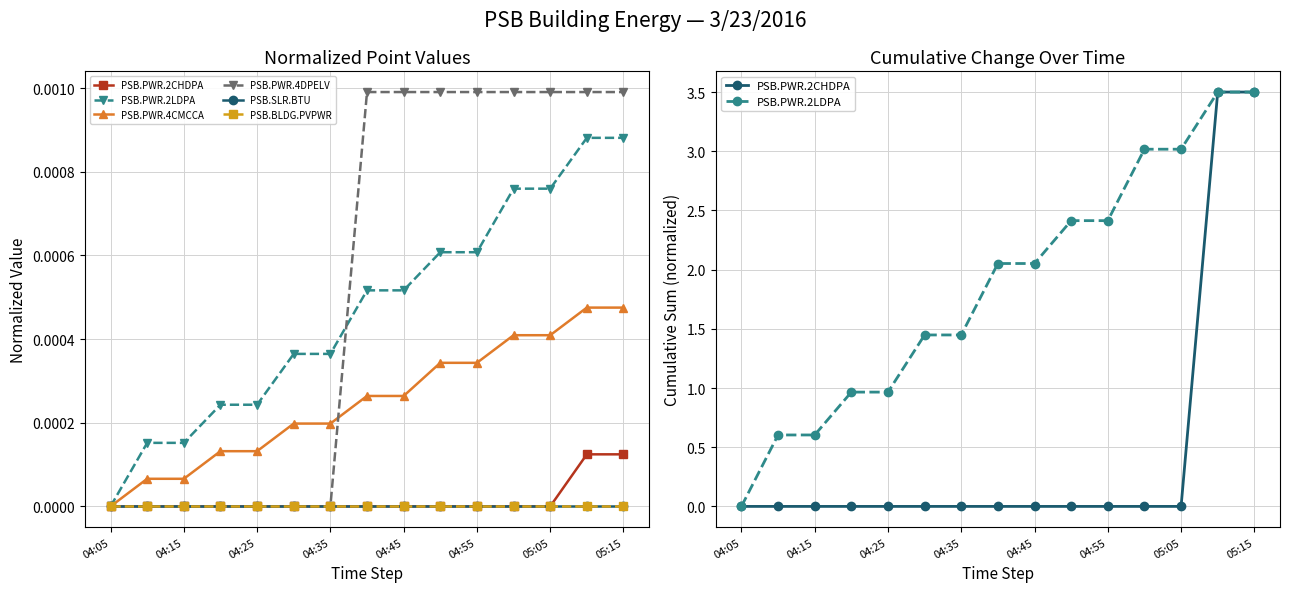

At which category is the sum across all series the highest?

13